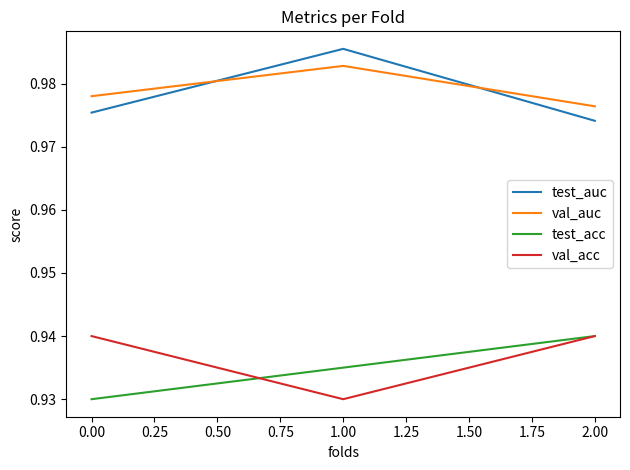

Which label corresponds to the largest value in the chart?

1.00